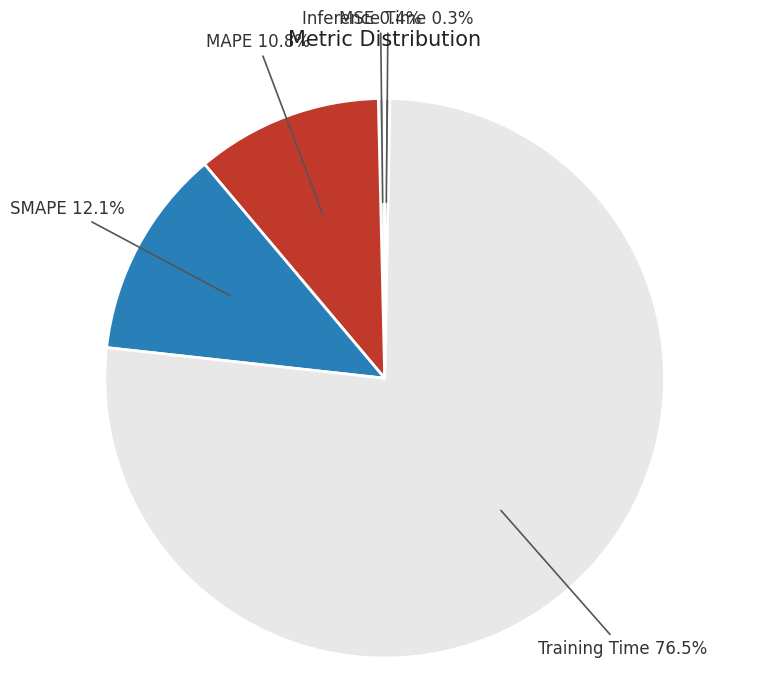

How many segments does this pie chart have?

5